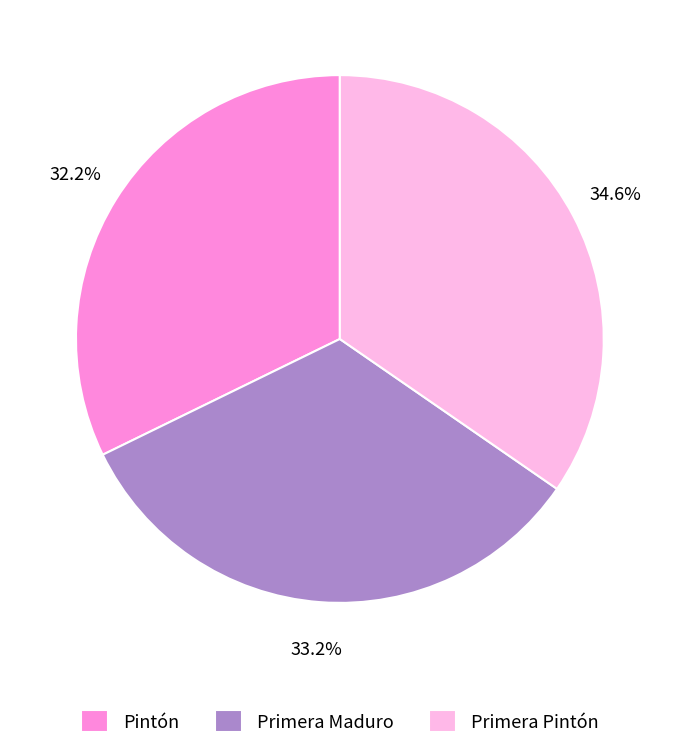

Which category has the smallest portion of the pie?

Pintón